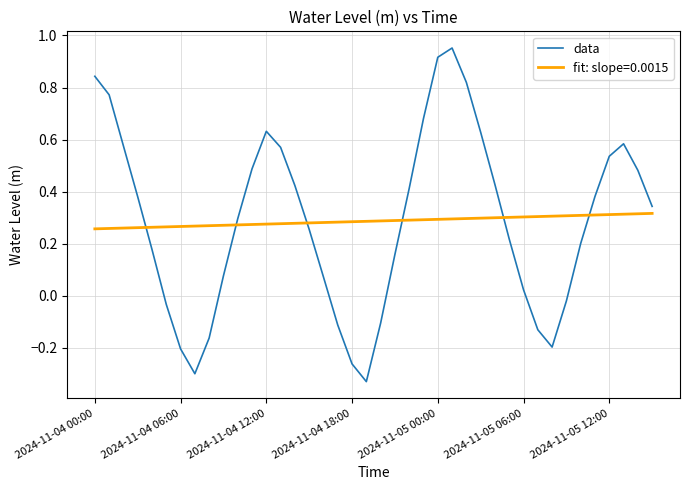

List the series in order of their peak value, lowest first.

fit: slope=0.0015, data